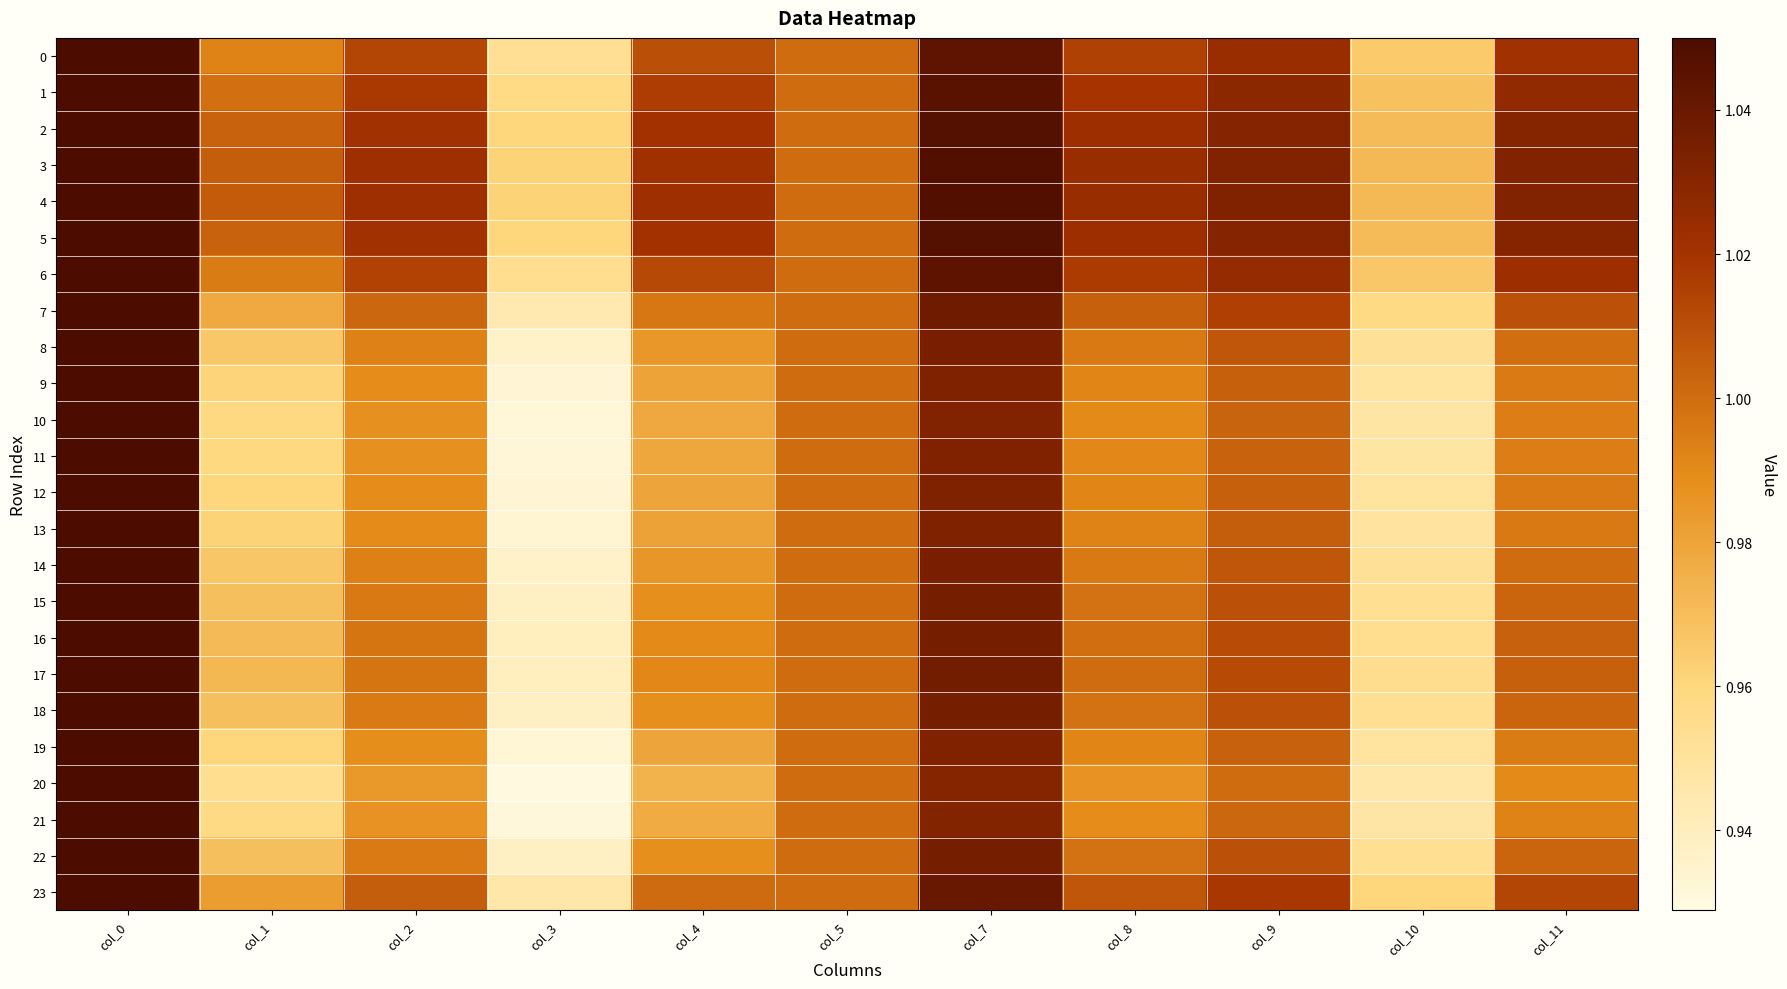

What is the total value across all series at col_9?

24.3